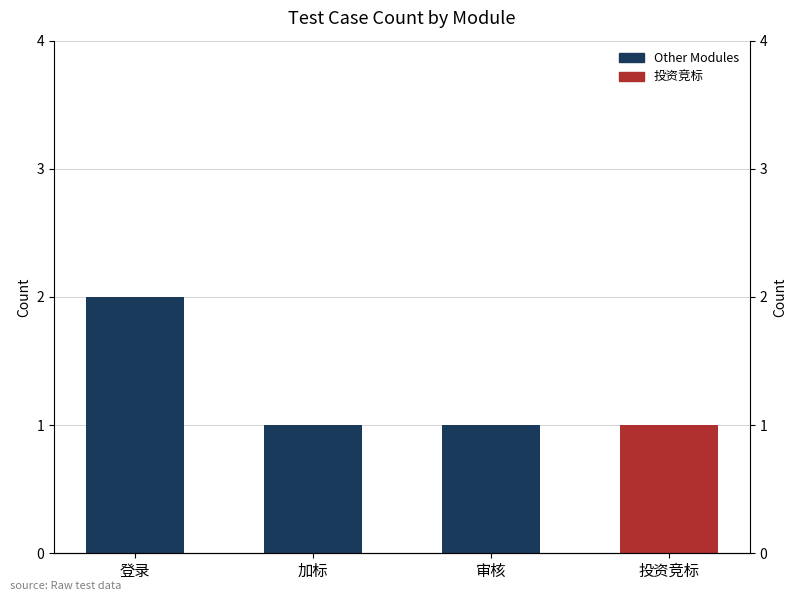

List the labels in order of value, smallest first.

加标, 审核, 投资竞标, 登录